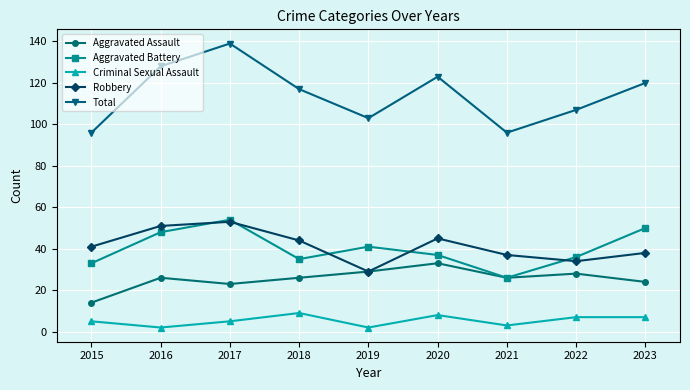

The Aggravated Battery series shows 33 at 2015. True or false?

True